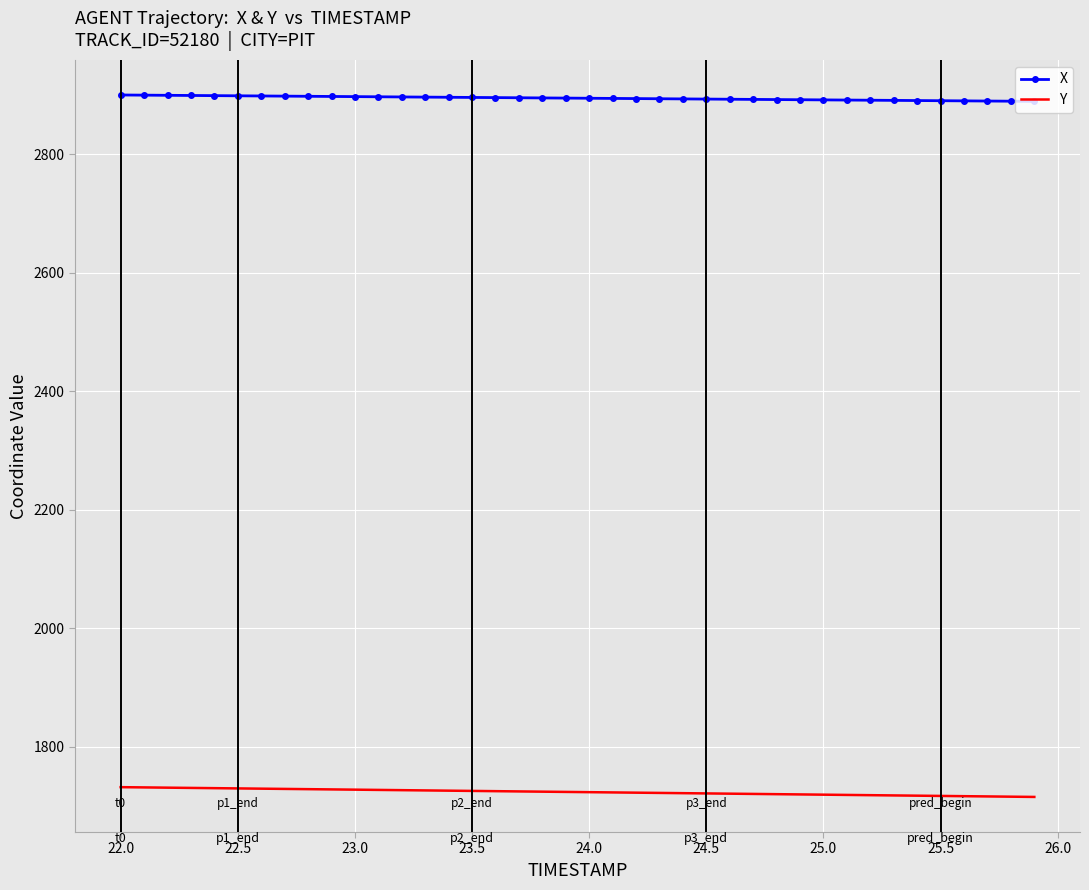

List the series in order of their overall mean, highest first.

X, Y